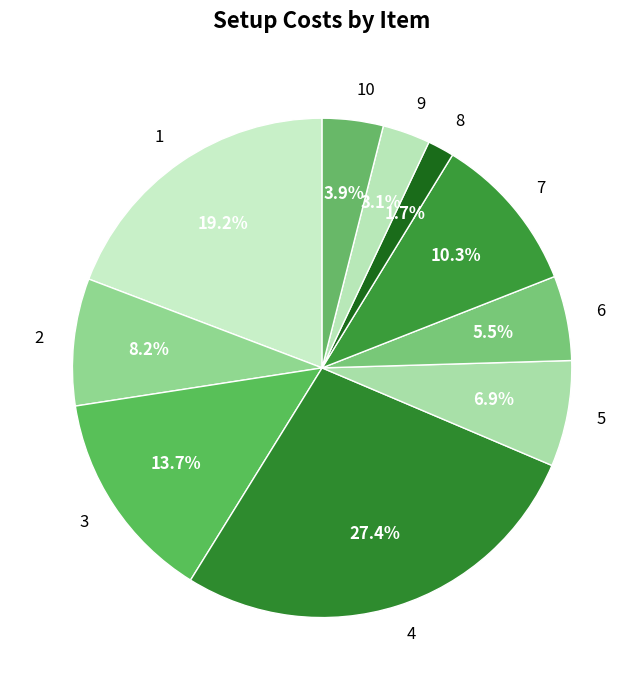

How many segments does this pie chart have?

10